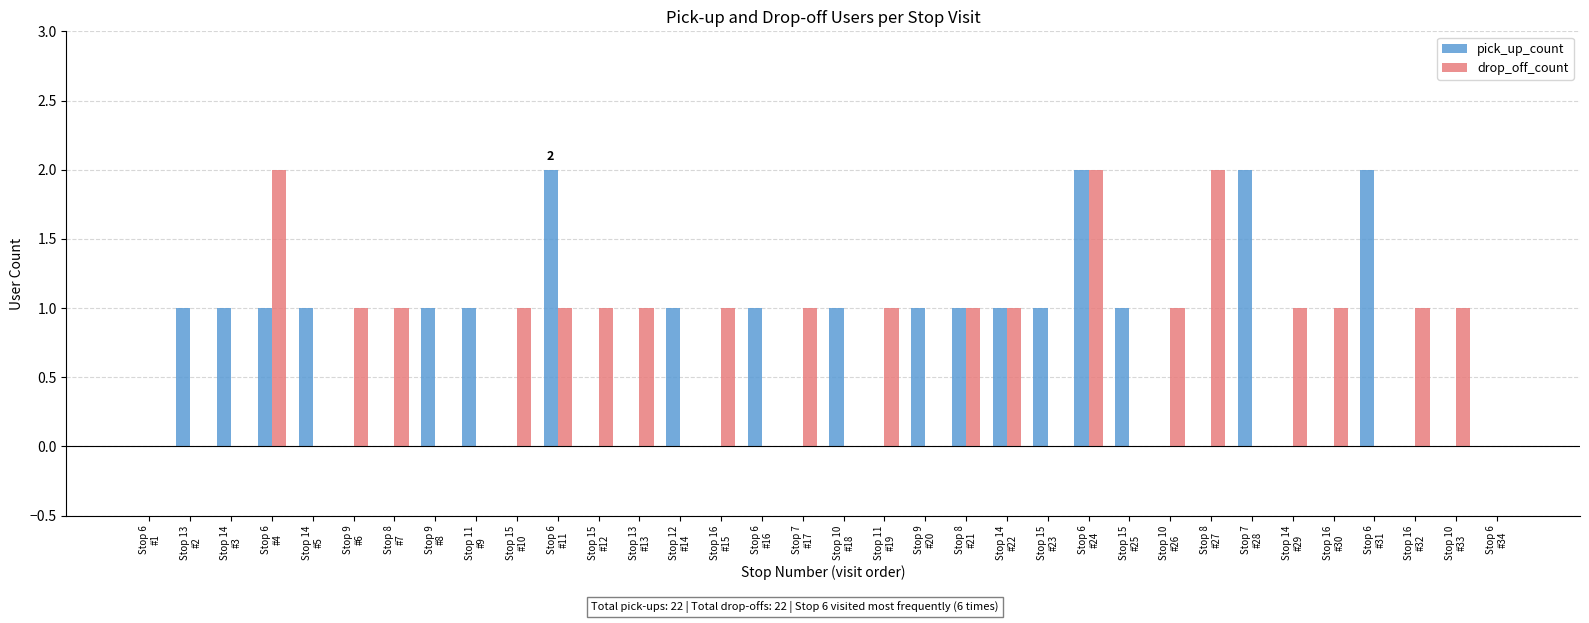

What are all the series names shown in the legend?

pick_up_count, drop_off_count